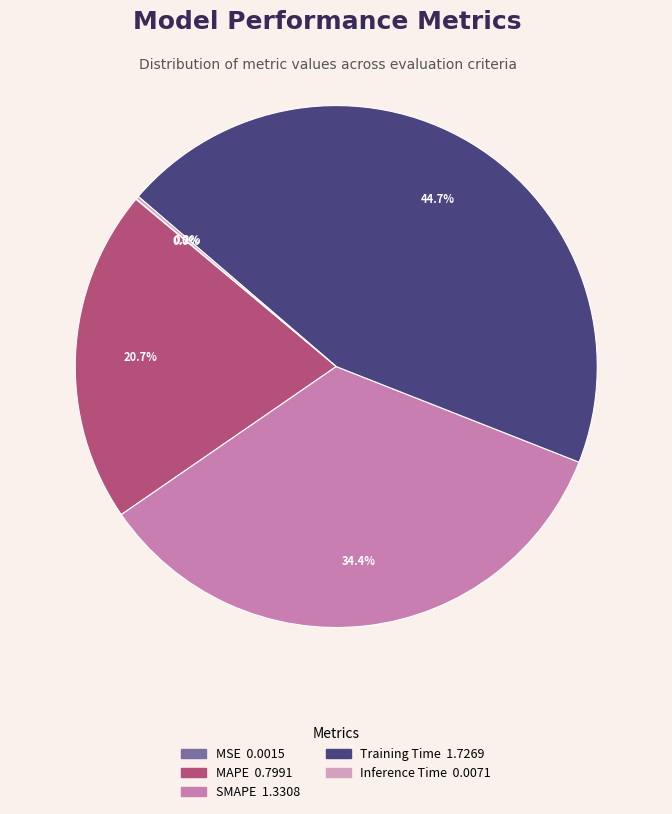

Which slice is the smallest?

MSE